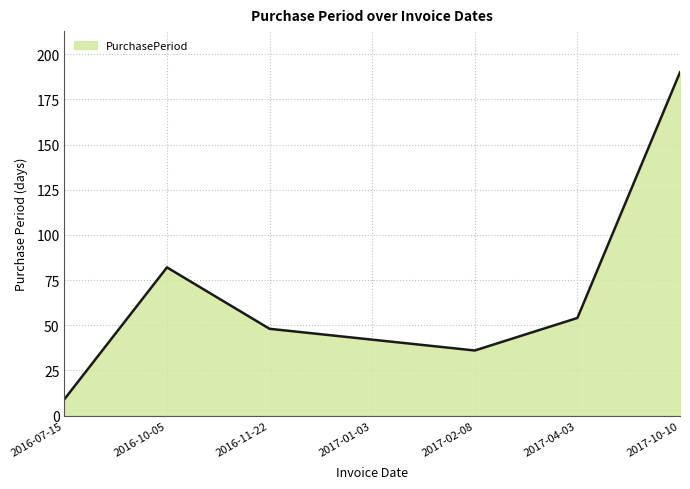

Which label corresponds to the largest value in the chart?

2017-10-10